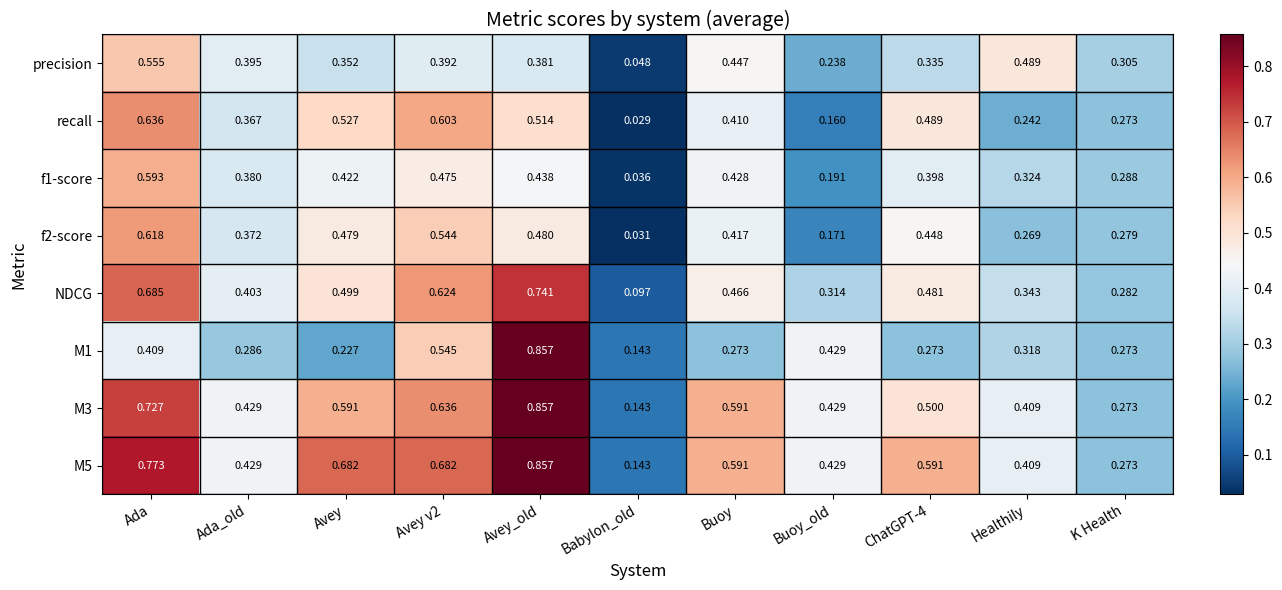

At how many categories does at least one series exceed 0?

11